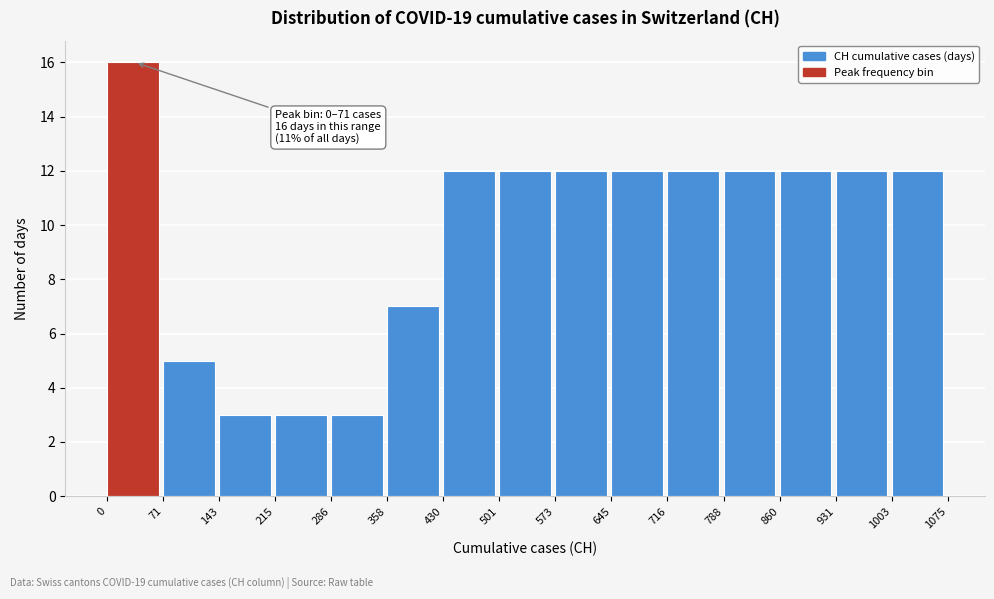

Over which range of the x-axis is the bar tallest?

0 to 71